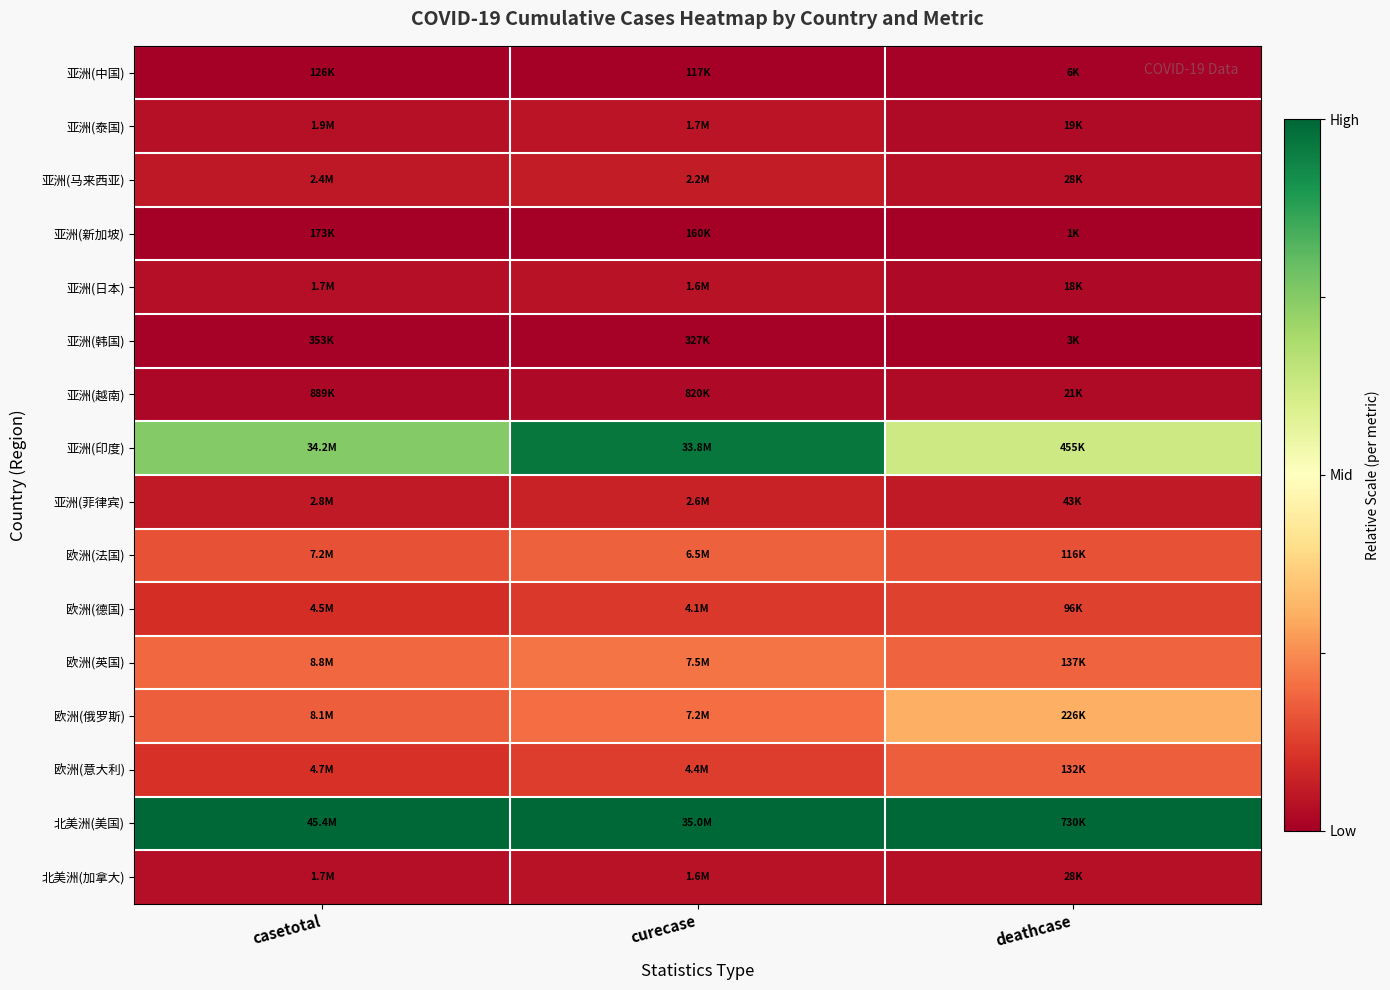

Reading left to right, extract all data points from this chart.

亚洲(中国): casetotal=0.0	curecase=0.0	deathcase=0.0
亚洲(泰国): casetotal=0.0	curecase=0.0	deathcase=0.0
亚洲(马来西亚): casetotal=0.1	curecase=0.1	deathcase=0.0
亚洲(新加坡): casetotal=0.0	curecase=0.0	deathcase=0.0
亚洲(日本): casetotal=0.0	curecase=0.0	deathcase=0.0
亚洲(韩国): casetotal=0.0	curecase=0.0	deathcase=0.0
亚洲(越南): casetotal=0.0	curecase=0.0	deathcase=0.0
亚洲(印度): casetotal=0.8	curecase=1.0	deathcase=0.6
亚洲(菲律宾): casetotal=0.1	curecase=0.1	deathcase=0.1
欧洲(法国): casetotal=0.2	curecase=0.2	deathcase=0.2
欧洲(德国): casetotal=0.1	curecase=0.1	deathcase=0.1
欧洲(英国): casetotal=0.2	curecase=0.2	deathcase=0.2
欧洲(俄罗斯): casetotal=0.2	curecase=0.2	deathcase=0.3
欧洲(意大利): casetotal=0.1	curecase=0.1	deathcase=0.2
北美洲(美国): casetotal=1.0	curecase=1.0	deathcase=1.0
北美洲(加拿大): casetotal=0.0	curecase=0.0	deathcase=0.0